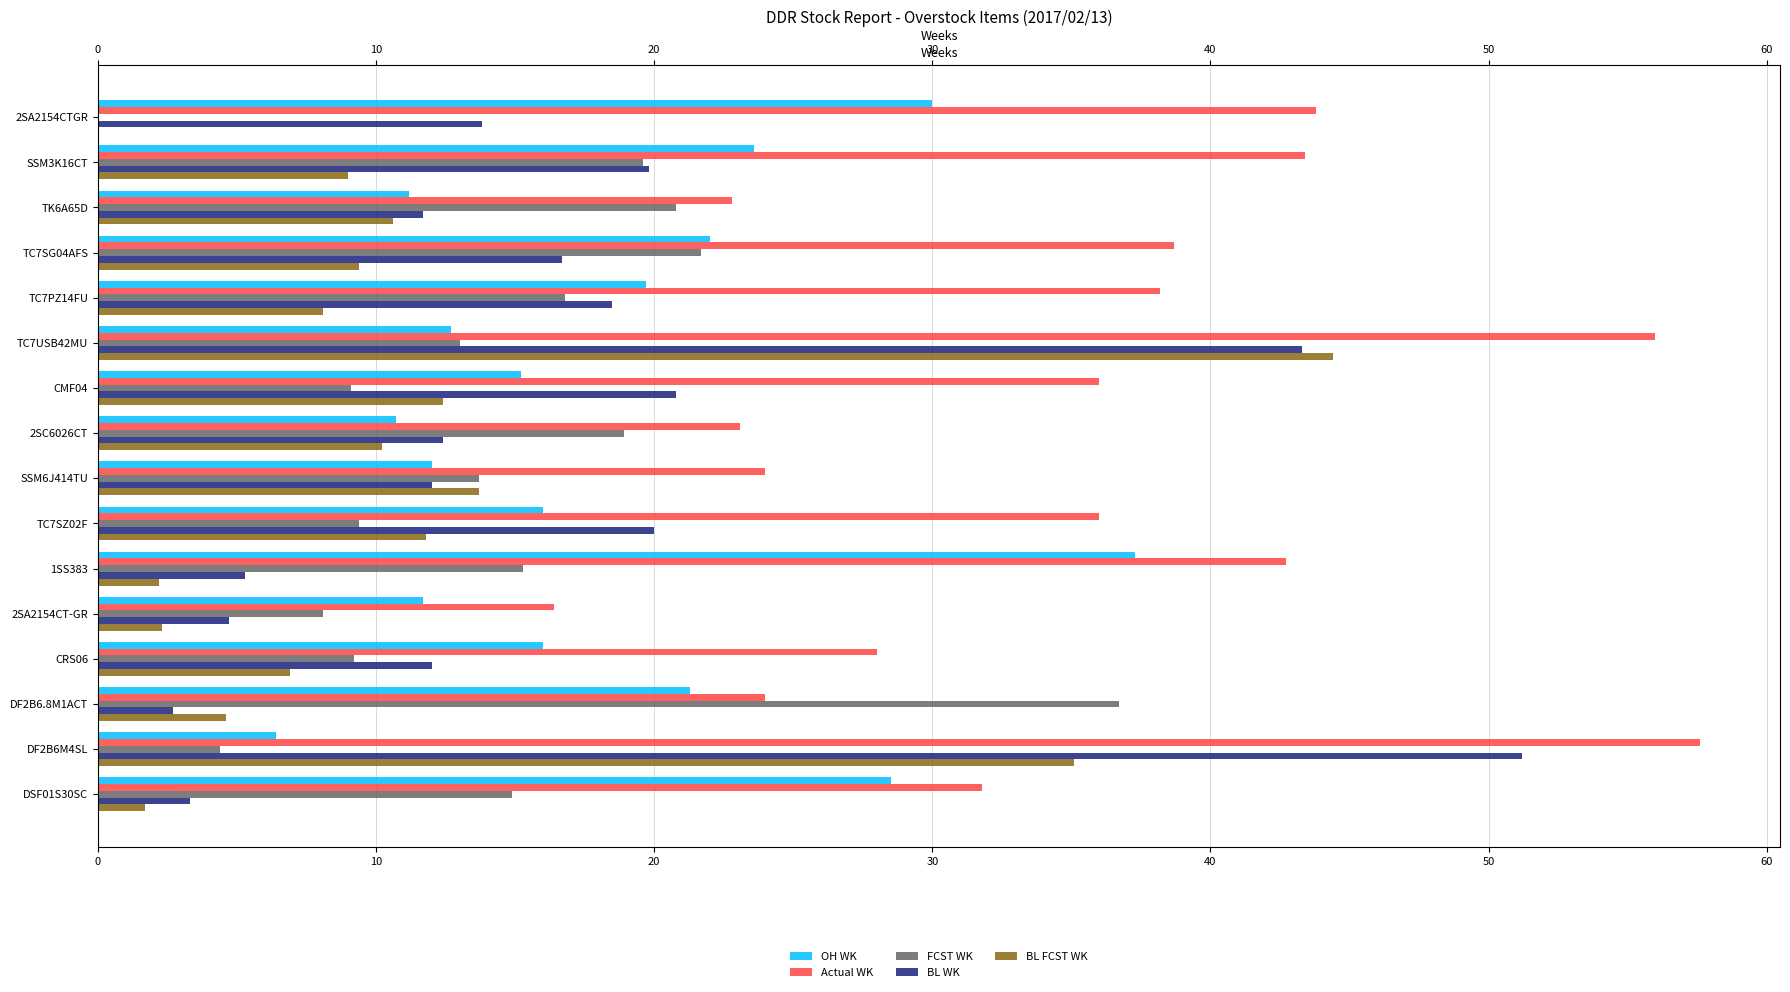

What is the sum of all OH WK values?

294.3